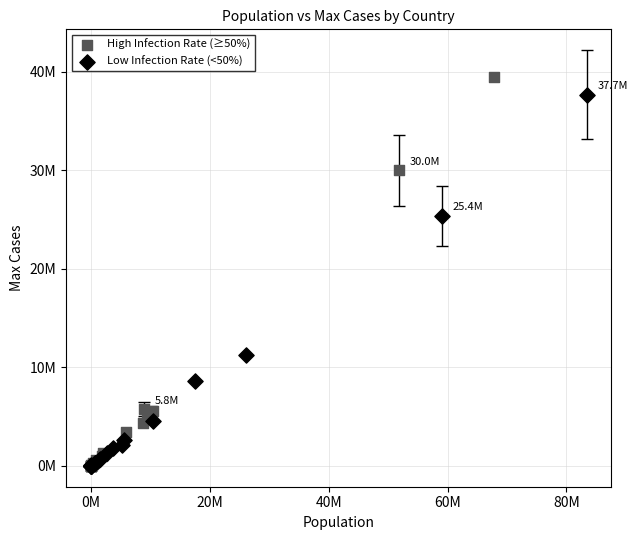

What are all the series names shown in the legend?

High Infection Rate (≥50%), Low Infection Rate (<50%)